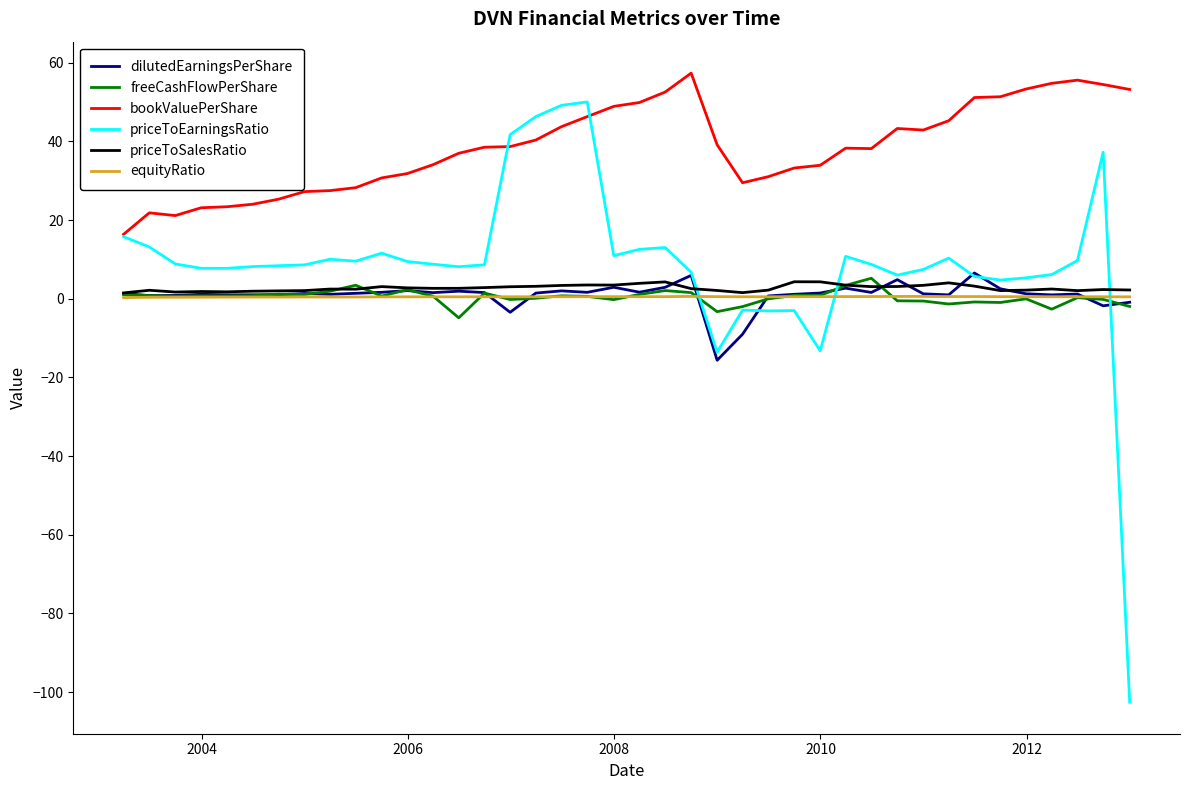

Which series has the widest spread of values?

priceToEarningsRatio